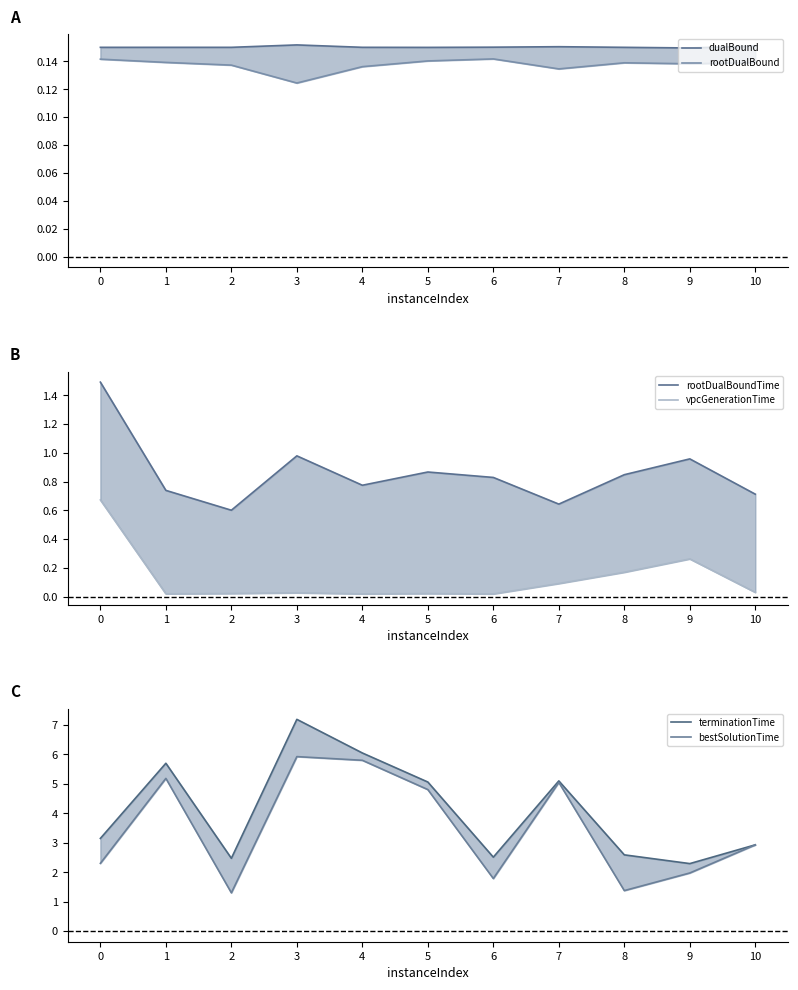

Is it true that rootDualBound equals 0.1 at 8?

True